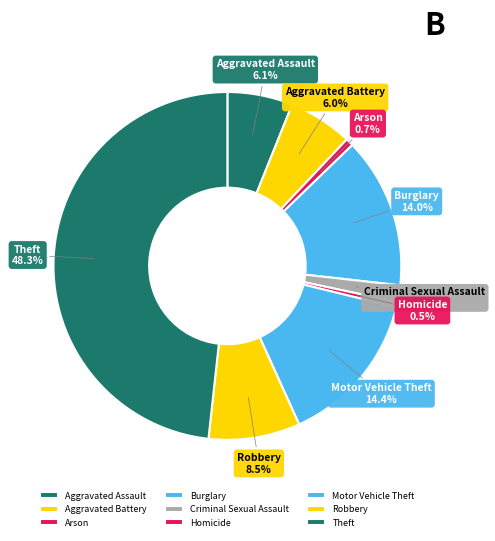

Which category has the biggest portion of the pie?

Theft